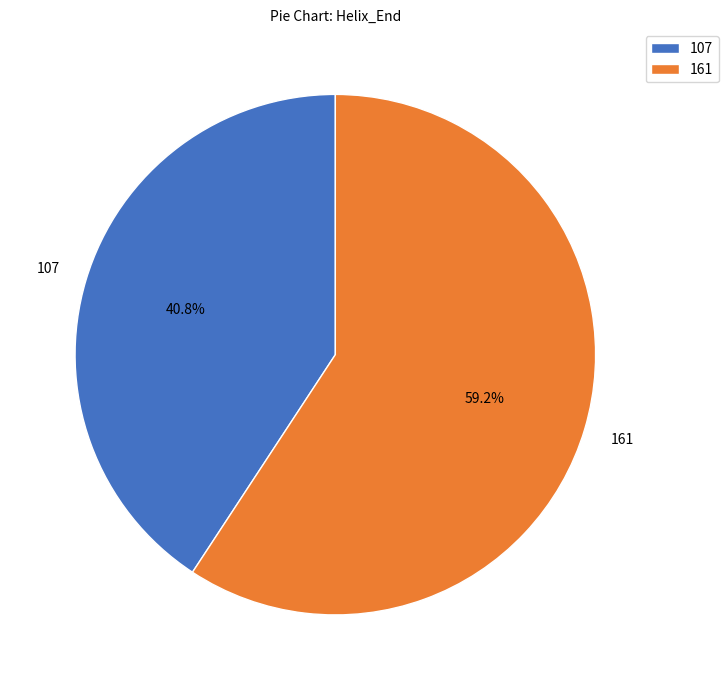

Count the number of slices in the pie.

2